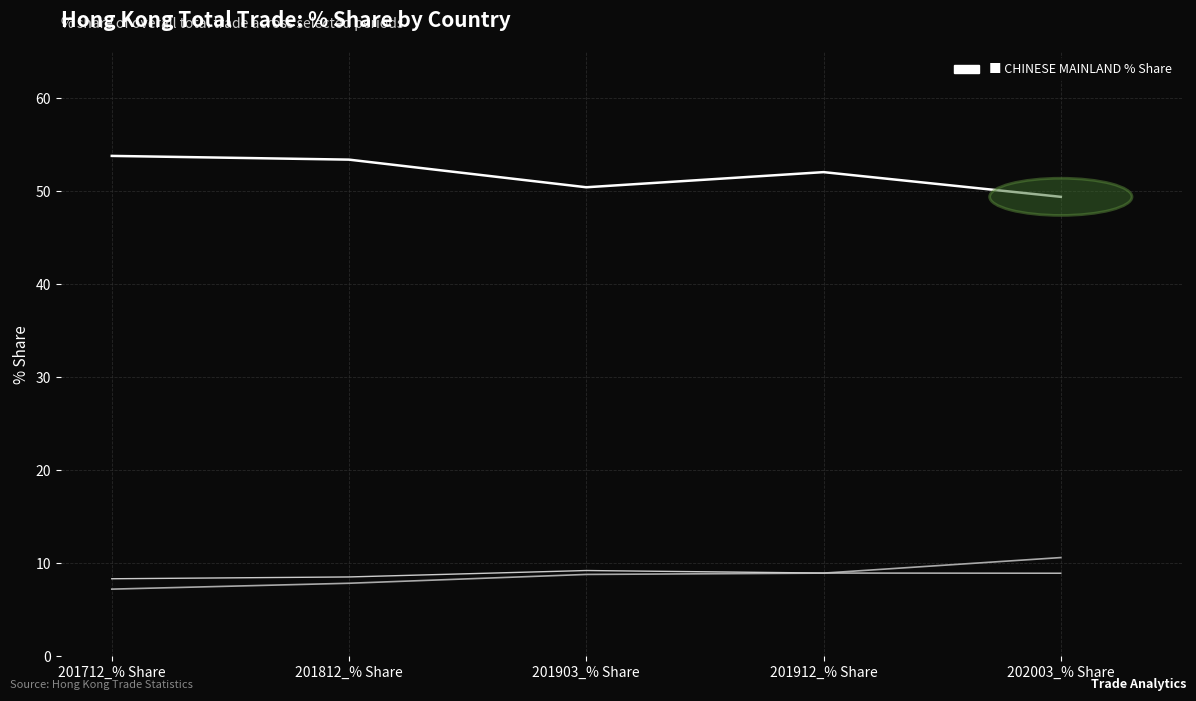

What is the spread (max minus min) of values at 201812_% Share?

45.6